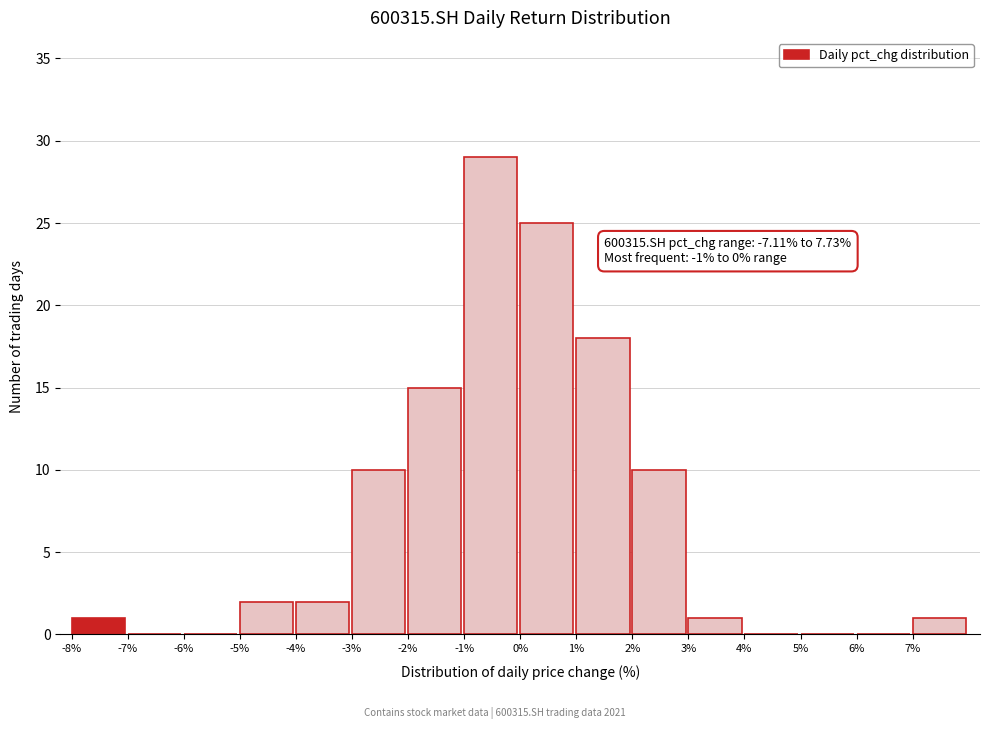

Over which range of the x-axis is the bar tallest?

-1 to 0